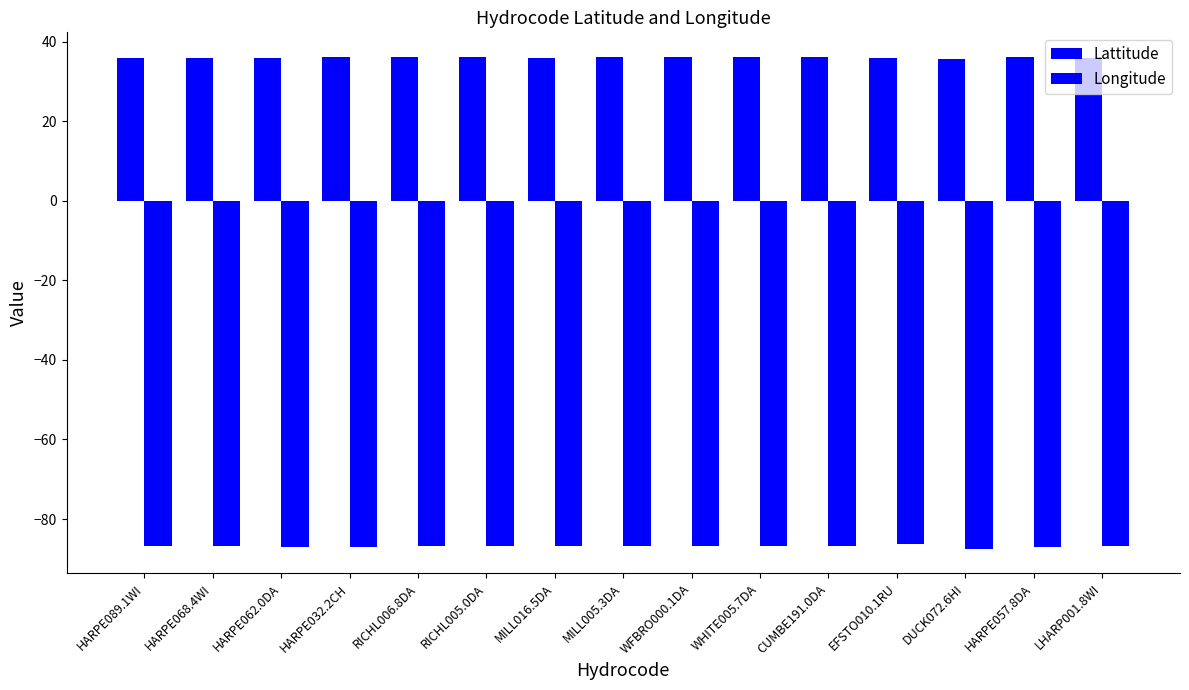

How many groups of bars are there?

15